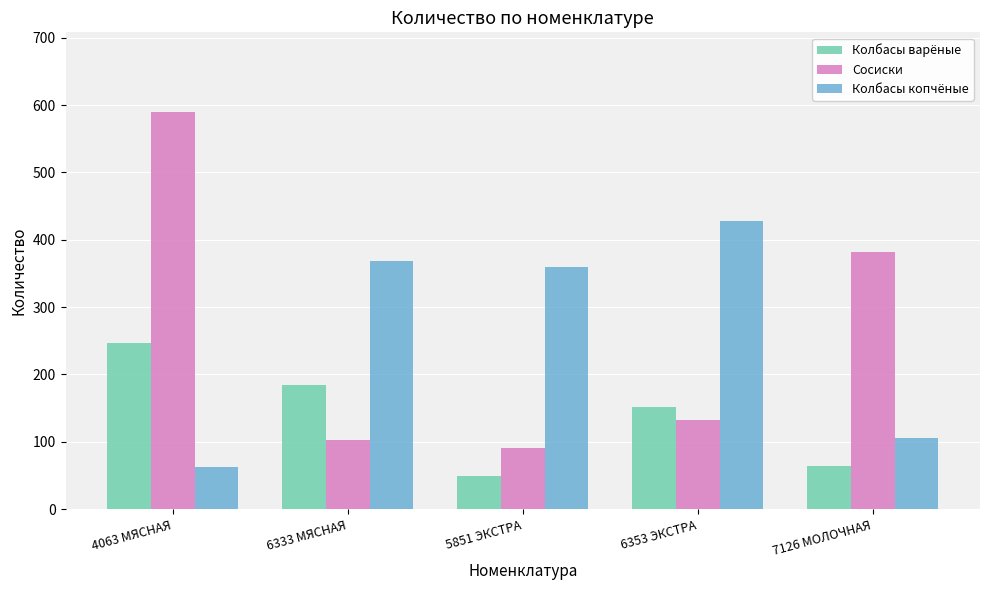

Reading right to left, transcribe all the data shown in this chart.

Колбасы варёные: 7126 МОЛОЧНАЯ=64.0	6353 ЭКСТРА=152.0	5851 ЭКСТРА=48.7	6333 МЯСНАЯ=184.0	4063 МЯСНАЯ=247.0
Сосиски: 7126 МОЛОЧНАЯ=382.2	6353 ЭКСТРА=132.0	5851 ЭКСТРА=90.0	6333 МЯСНАЯ=102.0	4063 МЯСНАЯ=590.0
Колбасы копчёные: 7126 МОЛОЧНАЯ=106.1	6353 ЭКСТРА=427.4	5851 ЭКСТРА=360.0	6333 МЯСНАЯ=368.0	4063 МЯСНАЯ=62.3